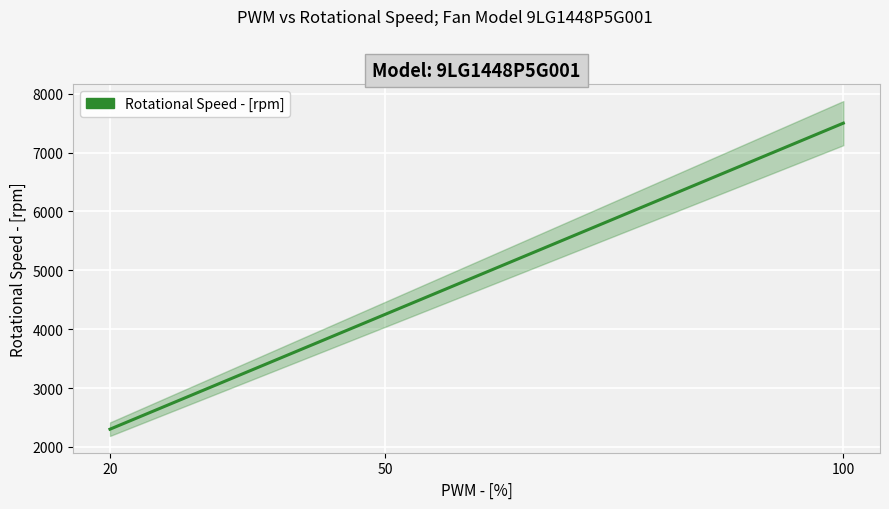

What is the value of the 2nd point from the left?

4250